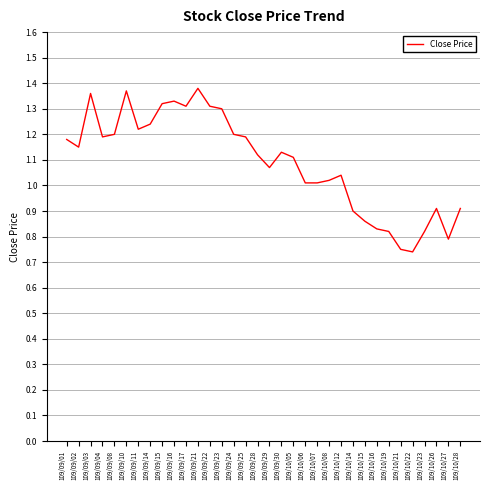

The value at 109/09/29 is 1.9. True or false?

False